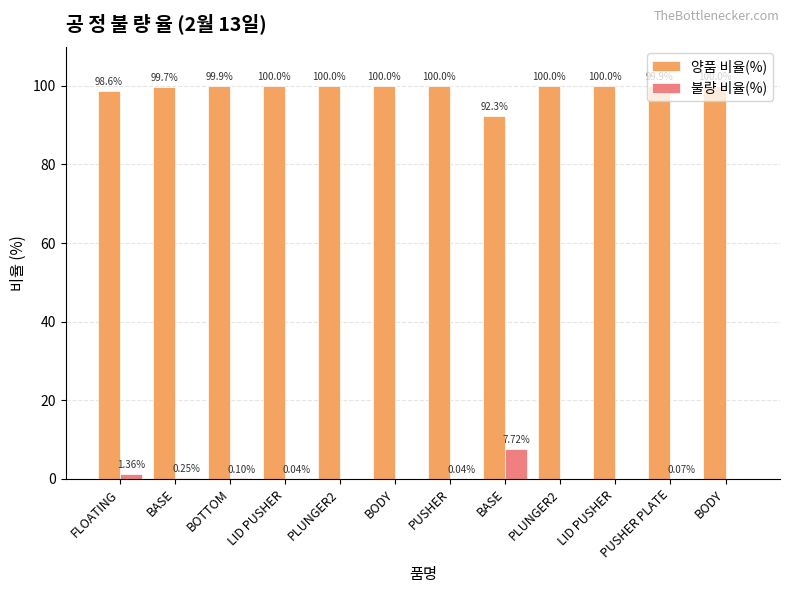

Count the number of categories in the chart.

12